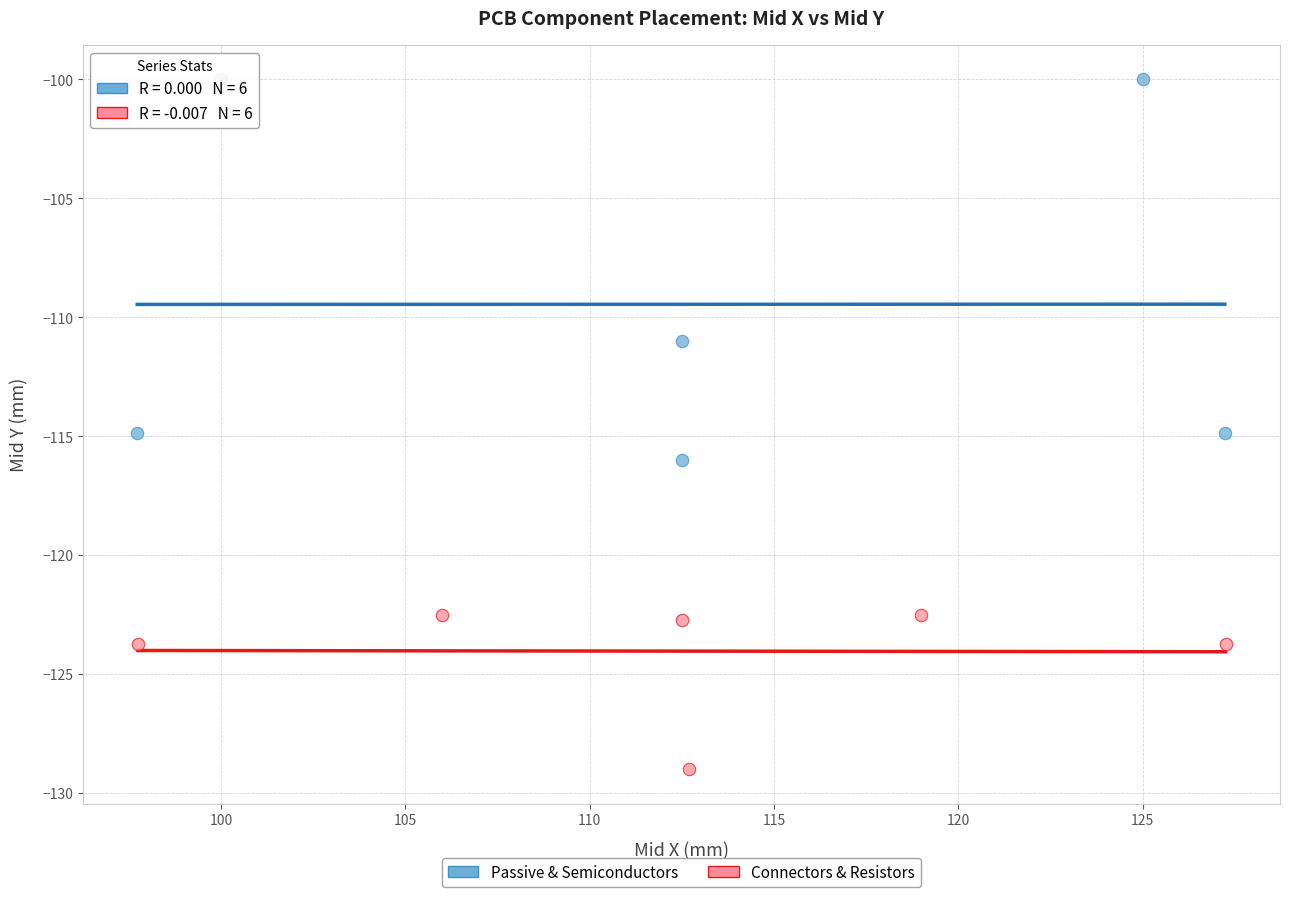

Which series has the widest spread of Y values?

Passive & Semiconductors